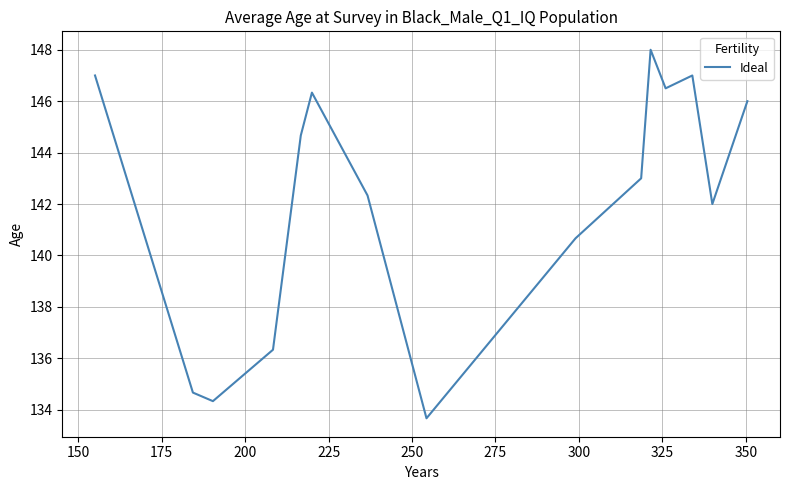

How many values are below 143?

7